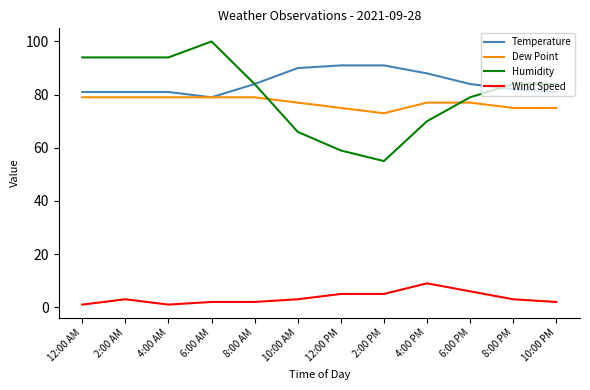

What position from the right is 10:00 AM?

7